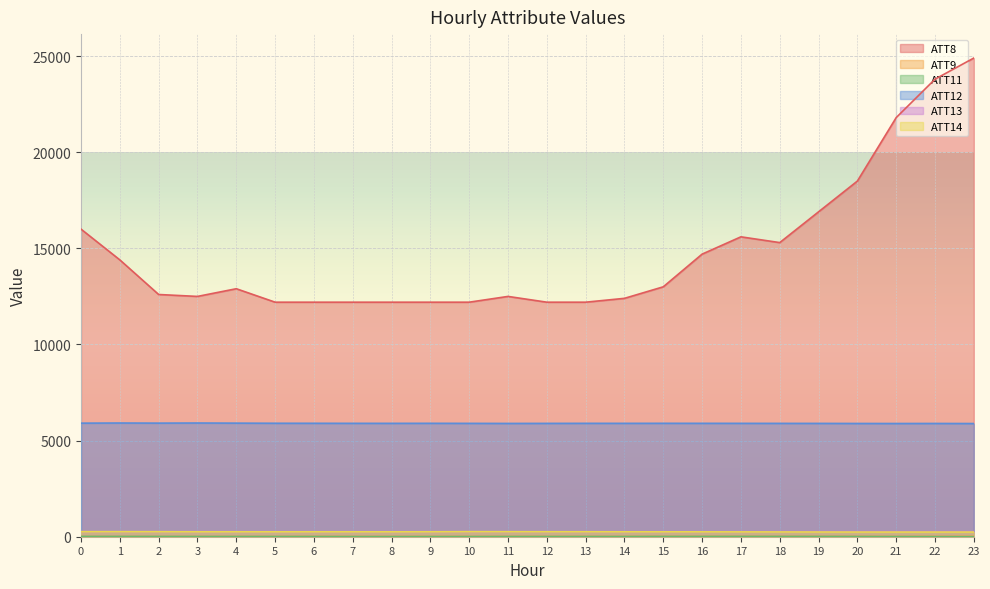

Between 15 and 10, which is larger?

15